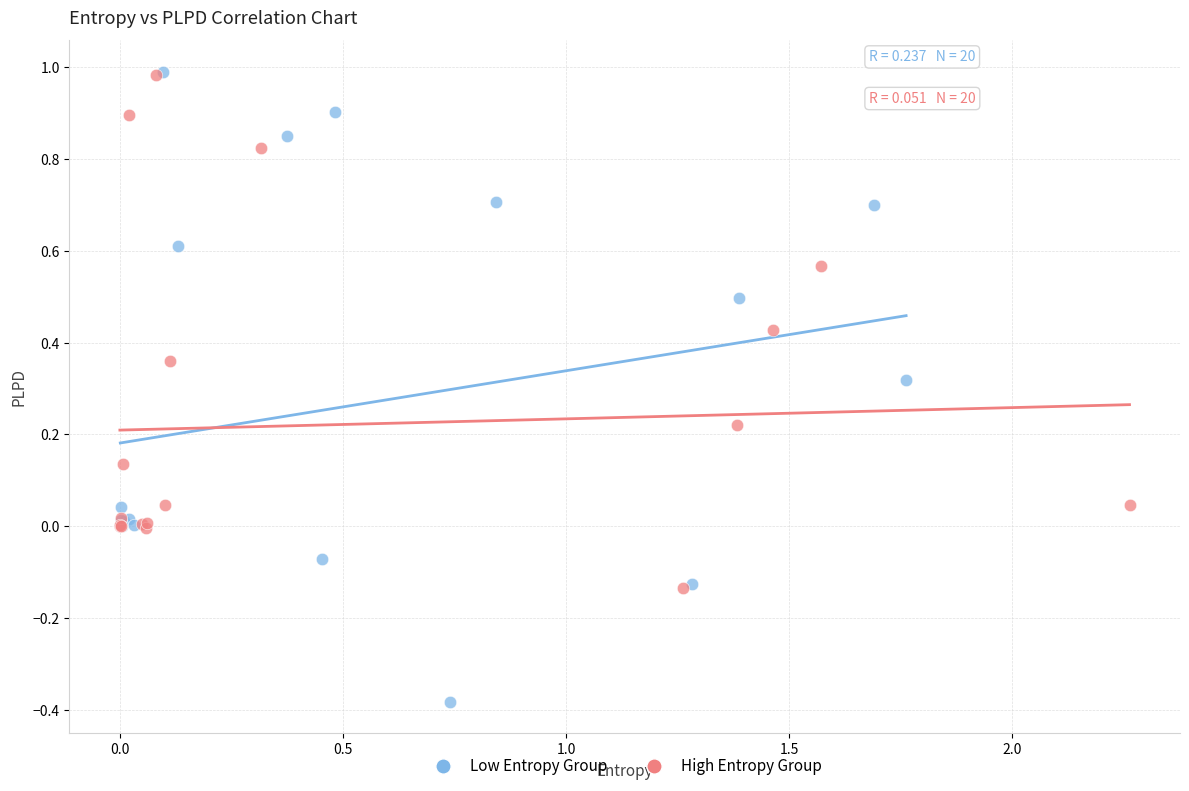

What are all the series names shown in the legend?

Low Entropy Group, High Entropy Group